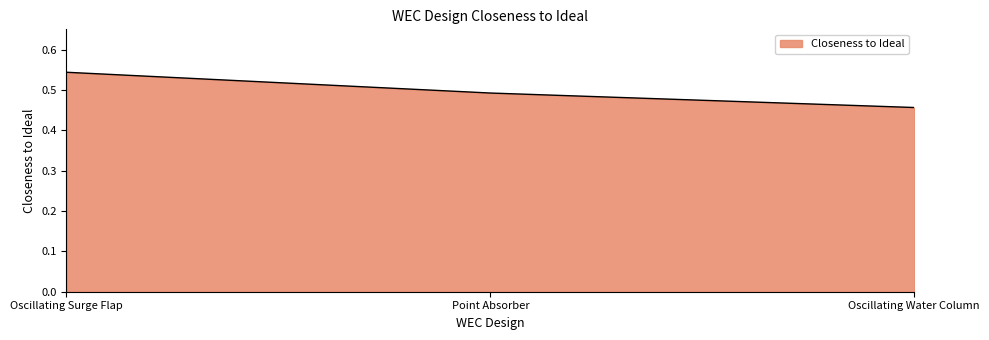

True or false: the data shows 0.3 at Oscillating Water Column.

False